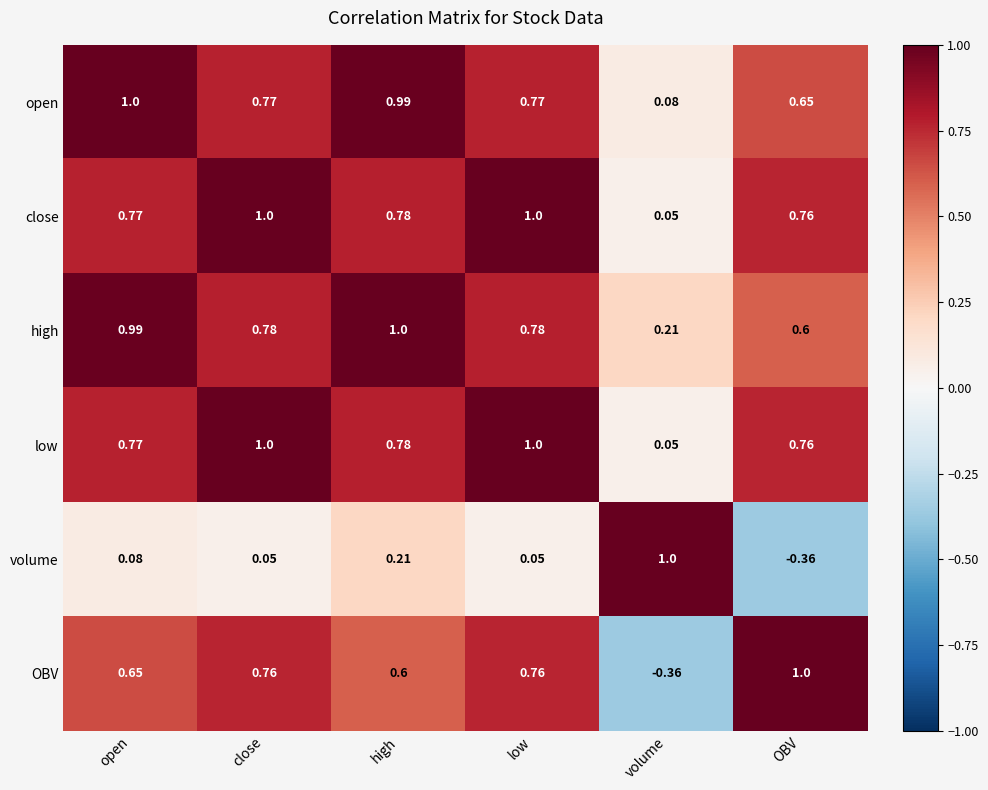

Between low and OBV, which series saw the biggest shift?

volume